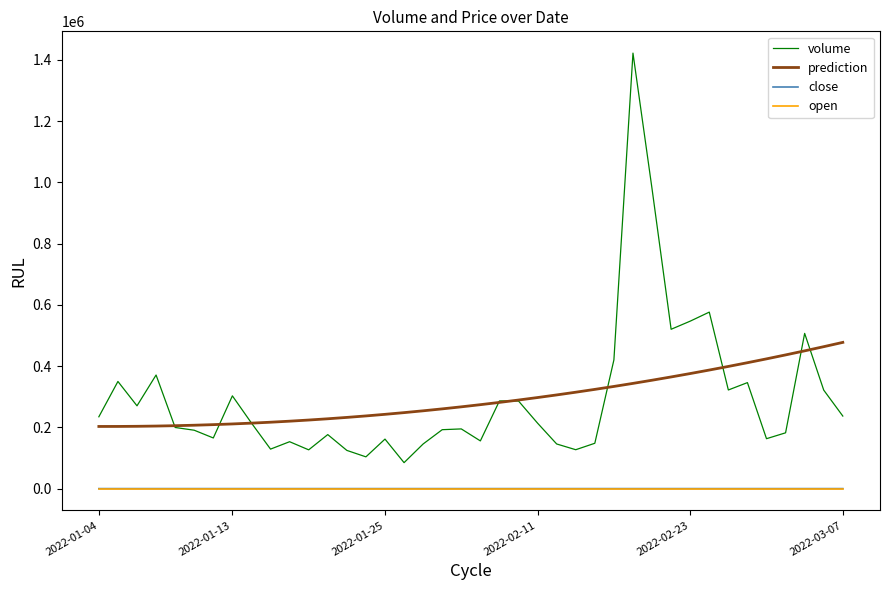

Which series has the widest spread of values?

volume